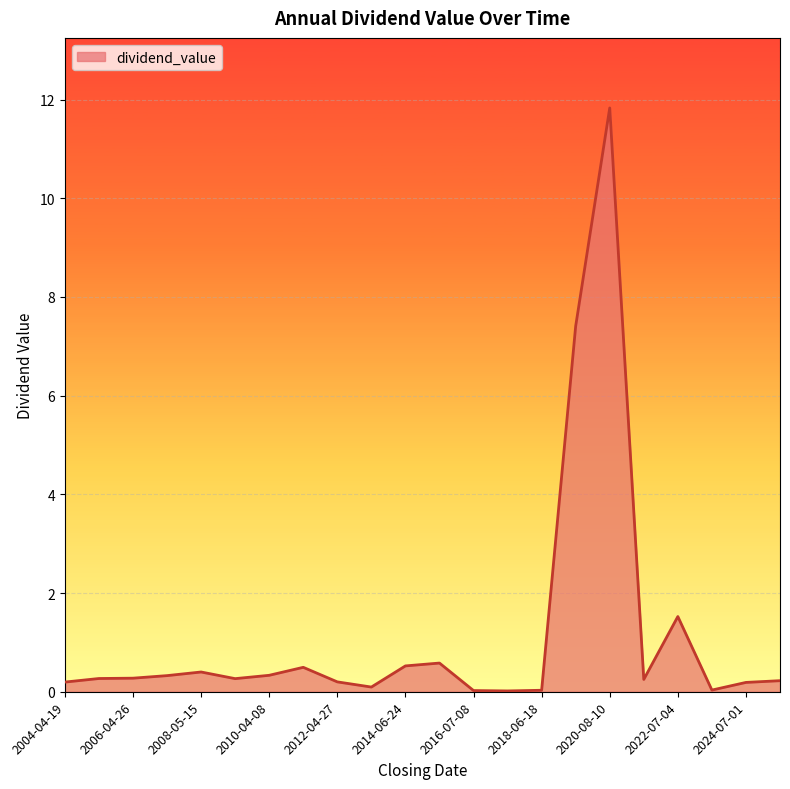

What is the greatest value displayed?

11.8